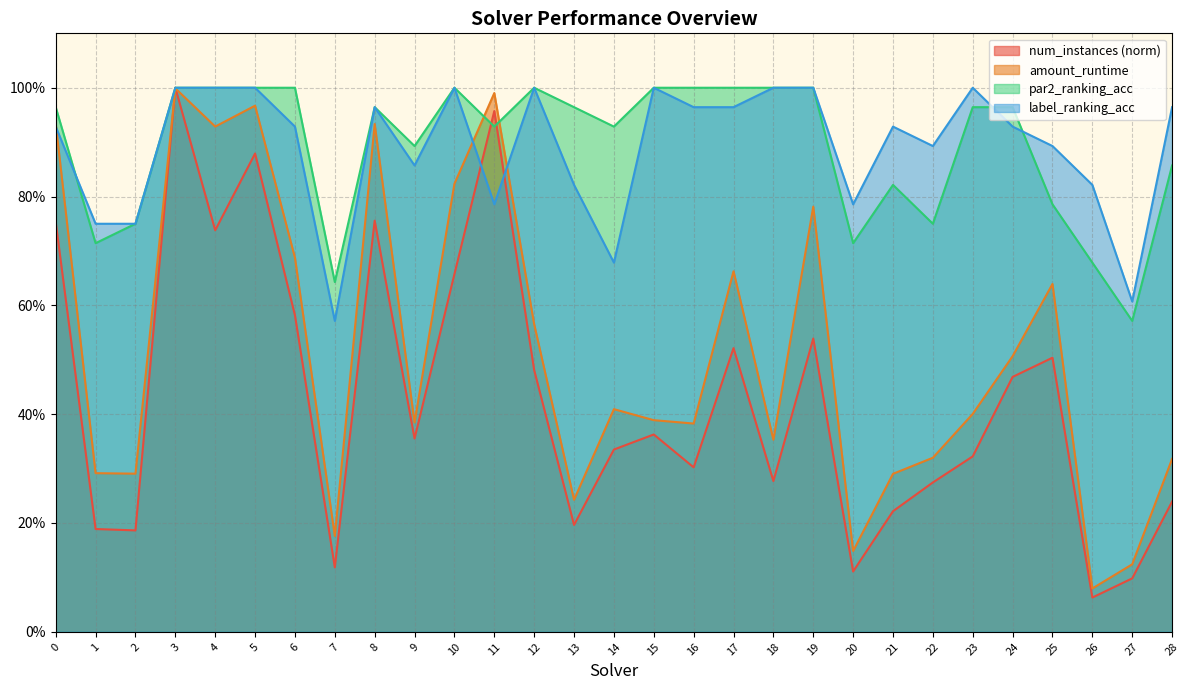

Between 7 and 16, which series saw the biggest shift?

label_ranking_acc